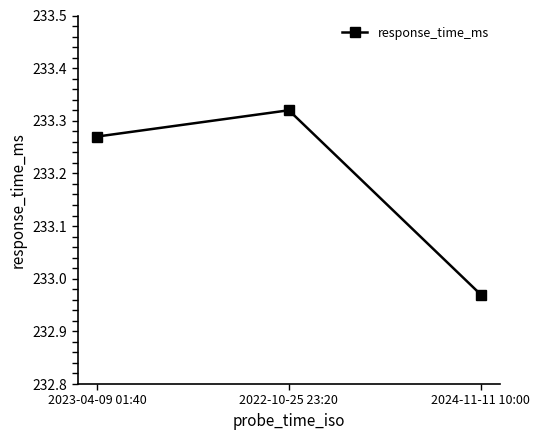

How many categories are shown in the chart?

3